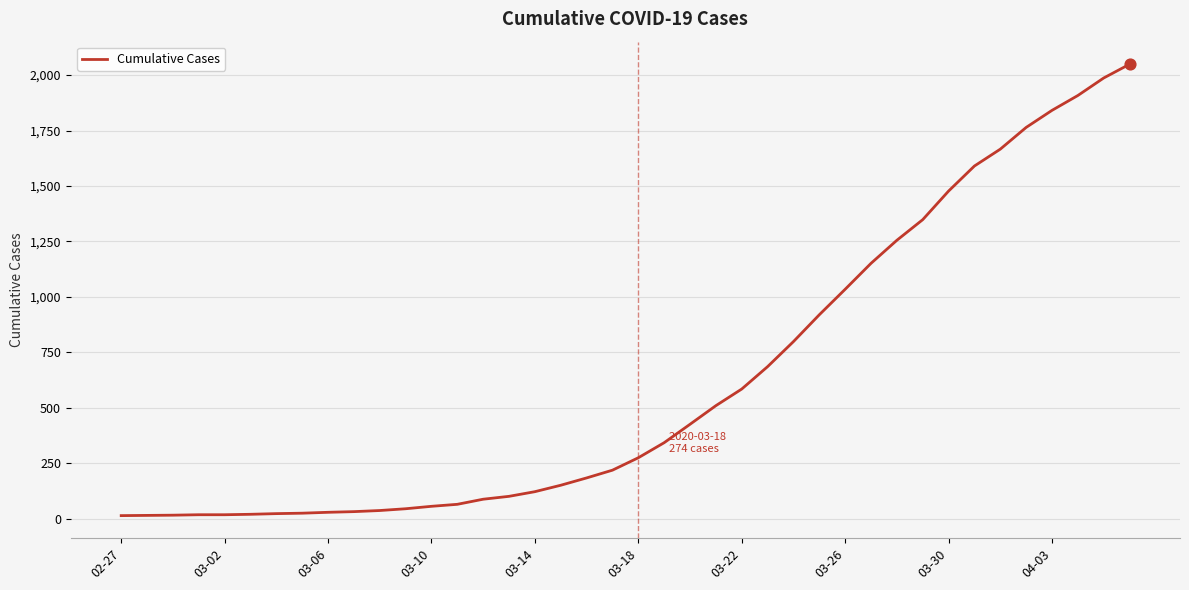

What is the difference between the maximum and minimum values?

2036